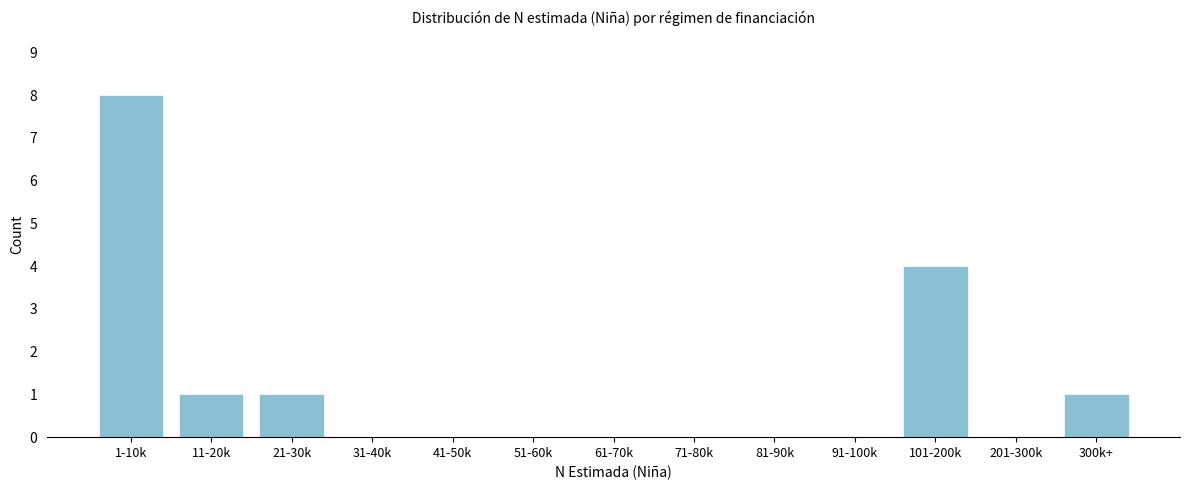

Reading right to left, extract all data points from this chart.

300k+=1	201-300k=0	101-200k=4	91-100k=0	81-90k=0	71-80k=0	61-70k=0	51-60k=0	41-50k=0	31-40k=0	21-30k=1	11-20k=1	1-10k=8